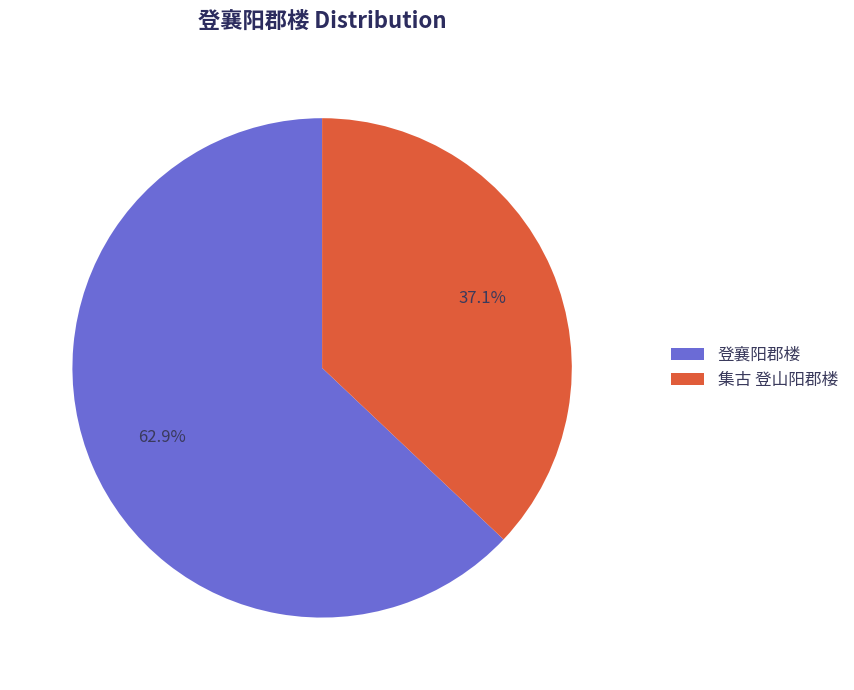

Rank the categories by value from highest to lowest.

登襄阳郡楼, 集古 登山阳郡楼